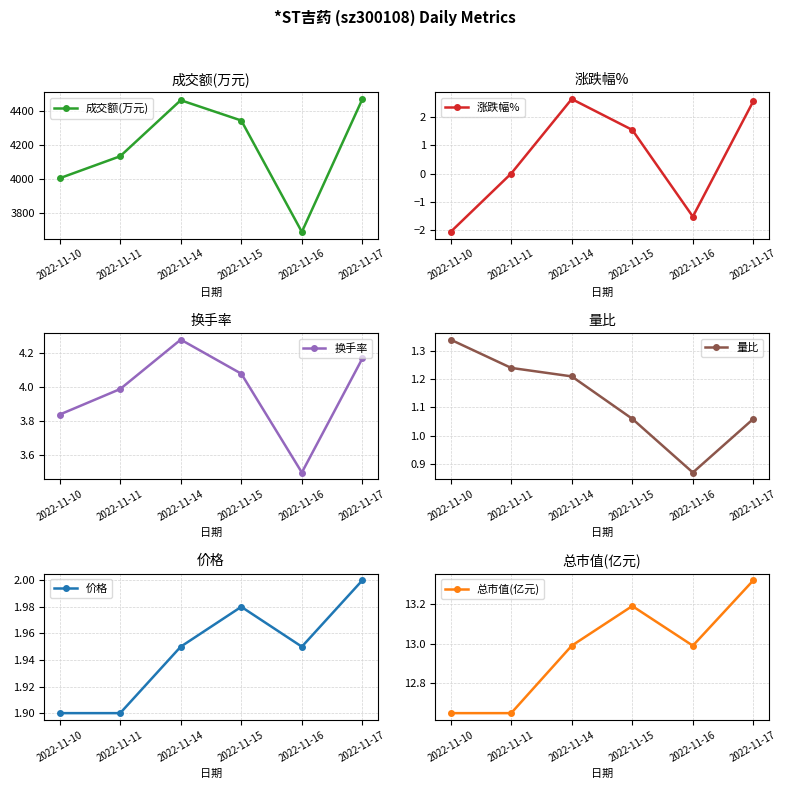

Reading right to left, list all the values displayed in this chart.

成交额(万元): 2022-11-17=4471.0	2022-11-16=3686.0	2022-11-15=4344.0	2022-11-14=4464.0	2022-11-11=4133.0	2022-11-10=4003.0
涨跌幅%: 2022-11-17=2.6	2022-11-16=-1.5	2022-11-15=1.5	2022-11-14=2.6	2022-11-11=0.0	2022-11-10=-2.1
换手率: 2022-11-17=4.2	2022-11-16=3.5	2022-11-15=4.1	2022-11-14=4.3	2022-11-11=4.0	2022-11-10=3.8
量比: 2022-11-17=1.1	2022-11-16=0.9	2022-11-15=1.1	2022-11-14=1.2	2022-11-11=1.2	2022-11-10=1.3
价格: 2022-11-17=2.0	2022-11-16=1.9	2022-11-15=2.0	2022-11-14=1.9	2022-11-11=1.9	2022-11-10=1.9
总市值(亿元): 2022-11-17=13.3	2022-11-16=13.0	2022-11-15=13.2	2022-11-14=13.0	2022-11-11=12.7	2022-11-10=12.7